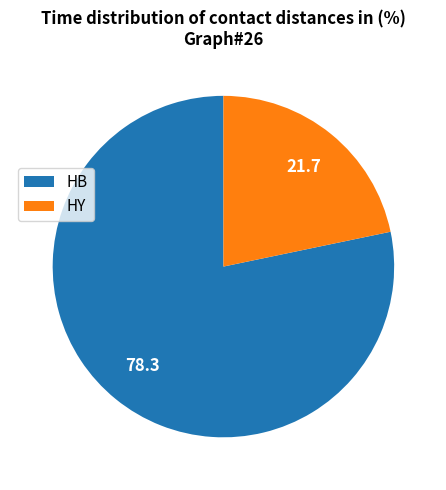

Is the sum of HB and HY greater than half?

Yes